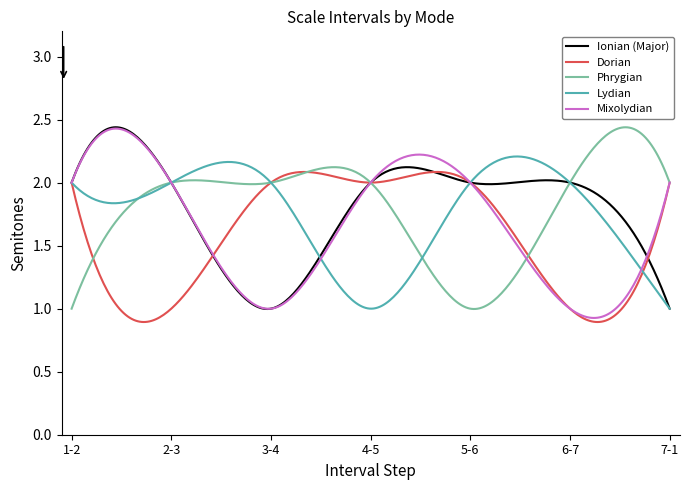

Reading left to right, what are all the values shown in this chart?

Ionian (Major): 1-2=2	2-3=2	3-4=1	4-5=2	5-6=2	6-7=2	7-1=1
Dorian: 1-2=2	2-3=1	3-4=2	4-5=2	5-6=2	6-7=1	7-1=2
Phrygian: 1-2=1	2-3=2	3-4=2	4-5=2	5-6=1	6-7=2	7-1=2
Lydian: 1-2=2	2-3=2	3-4=2	4-5=1	5-6=2	6-7=2	7-1=1
Mixolydian: 1-2=2	2-3=2	3-4=1	4-5=2	5-6=2	6-7=1	7-1=2